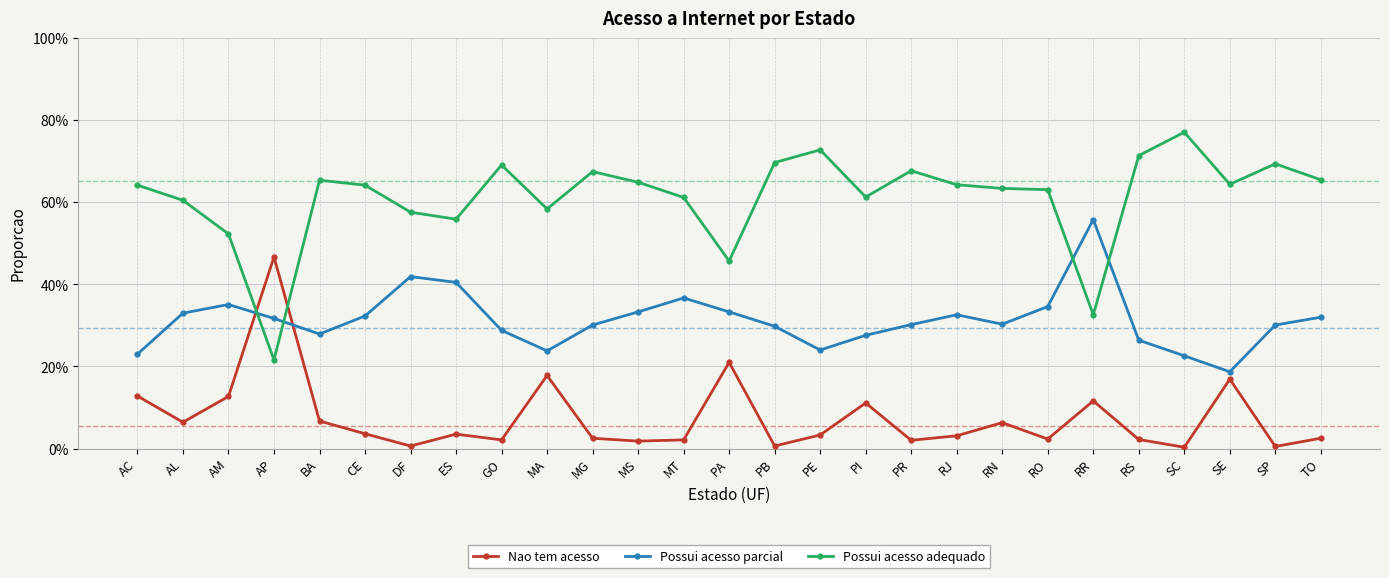

What are all the series names shown in the legend?

Nao tem acesso, Possui acesso parcial, Possui acesso adequado